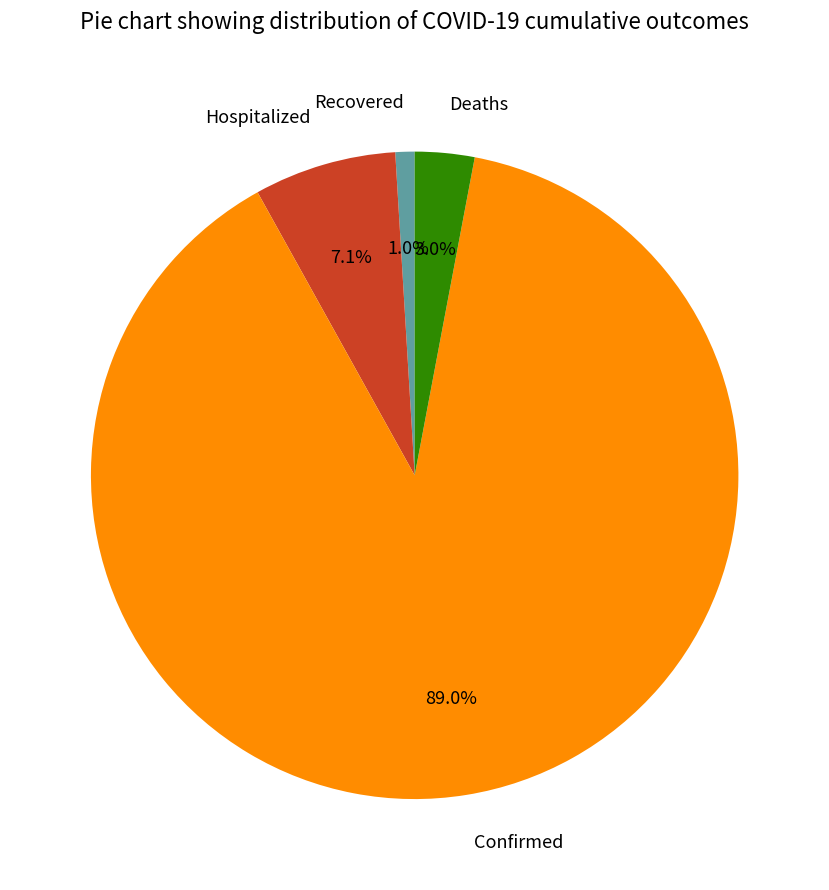

What portion of the pie excludes Deaths?

97.0%